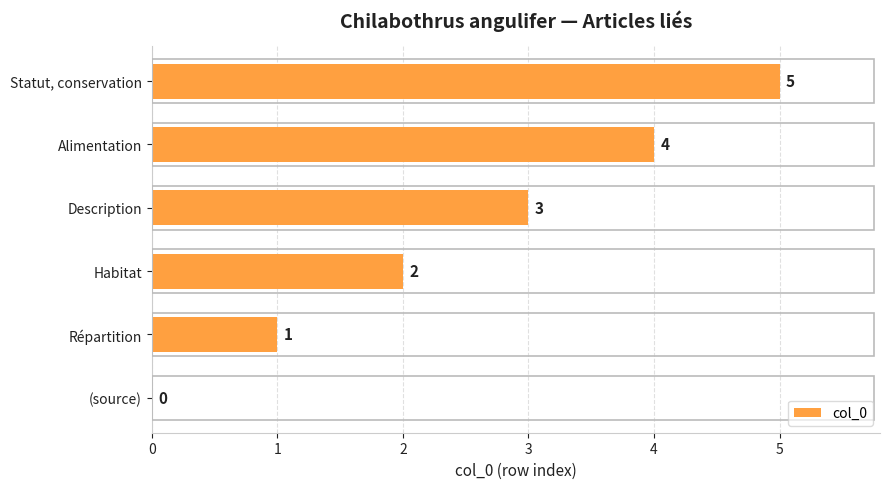

What is the ratio of the value at Habitat to the value at Statut, conservation?

0.4